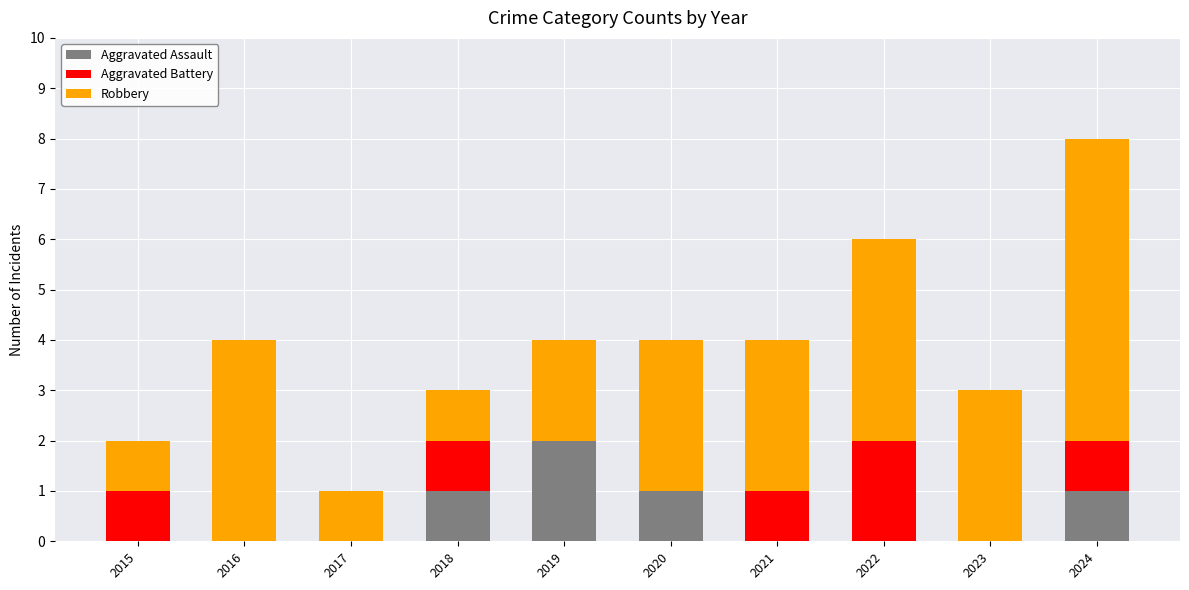

The Aggravated Assault series shows 0 at 2015. True or false?

True